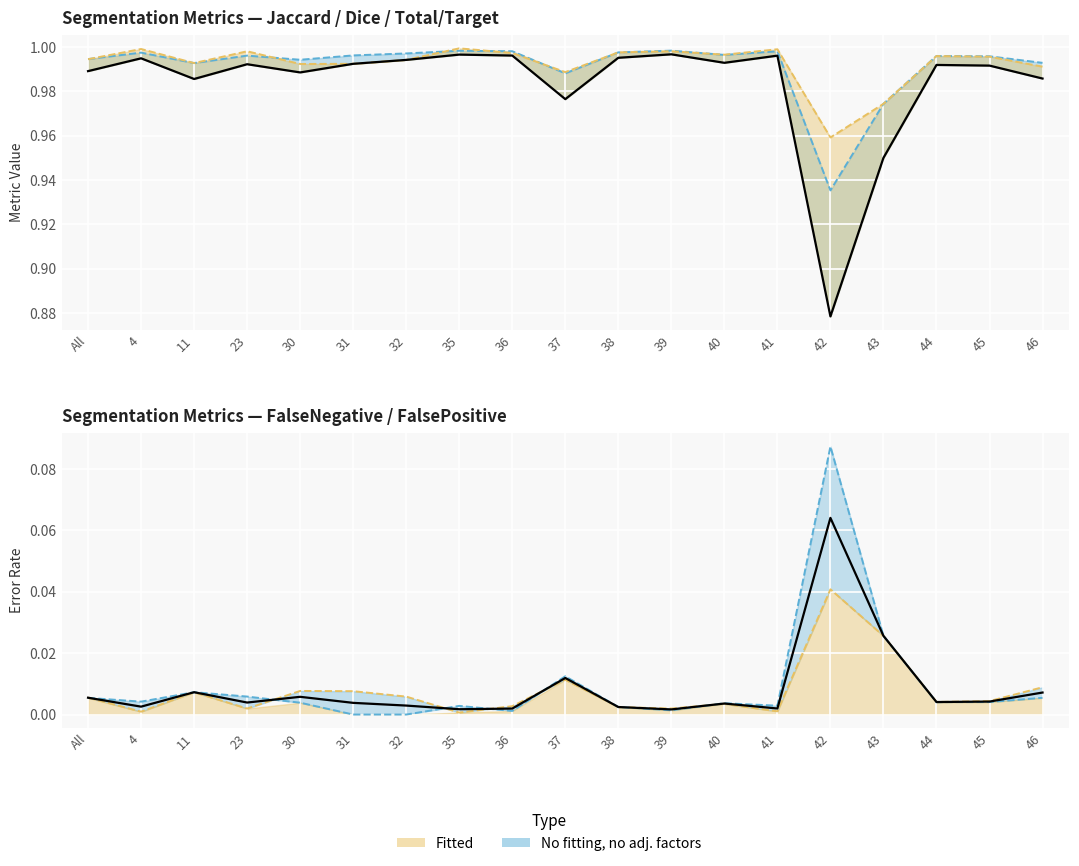

What is the sum of the Total/Target values at 46 and 45?

2.0